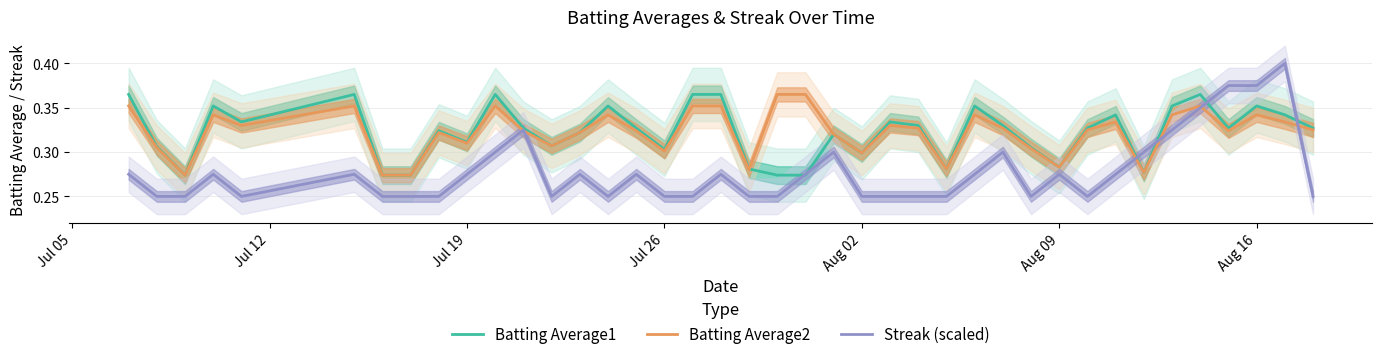

Reading left to right, list all the values displayed in this chart.

Batting Average1: 0.4	0.3	0.3	0.4	0.3	0.4	0.3	0.3	0.3	0.3	0.4	0.3	0.3	0.3	0.4	0.3	0.3	0.4	0.4	0.3	0.3	0.3	0.3	0.3	0.3	0.3	0.3	0.4	0.3	0.3	0.3	0.3	0.3	0.3	0.4	0.4	0.3	0.4	0.3	0.3
Batting Average2: 0.4	0.3	0.3	0.3	0.3	0.4	0.3	0.3	0.3	0.3	0.4	0.3	0.3	0.3	0.3	0.3	0.3	0.4	0.4	0.3	0.4	0.4	0.3	0.3	0.3	0.3	0.3	0.3	0.3	0.3	0.3	0.3	0.3	0.3	0.3	0.4	0.3	0.3	0.3	0.3
Streak (scaled): 0.3	0.2	0.2	0.3	0.2	0.3	0.2	0.2	0.2	0.3	0.3	0.3	0.2	0.3	0.2	0.3	0.2	0.2	0.3	0.2	0.2	0.3	0.3	0.2	0.2	0.2	0.2	0.3	0.3	0.2	0.3	0.2	0.3	0.3	0.3	0.3	0.4	0.4	0.4	0.2